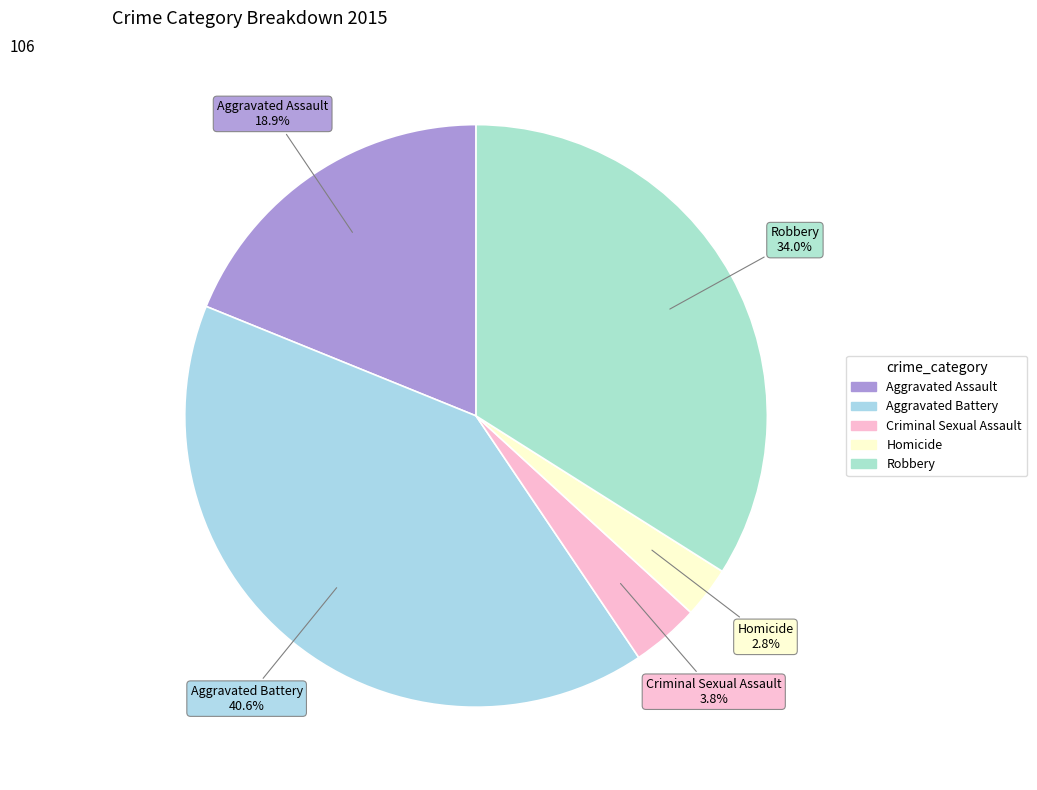

Does any single category account for the majority?

No